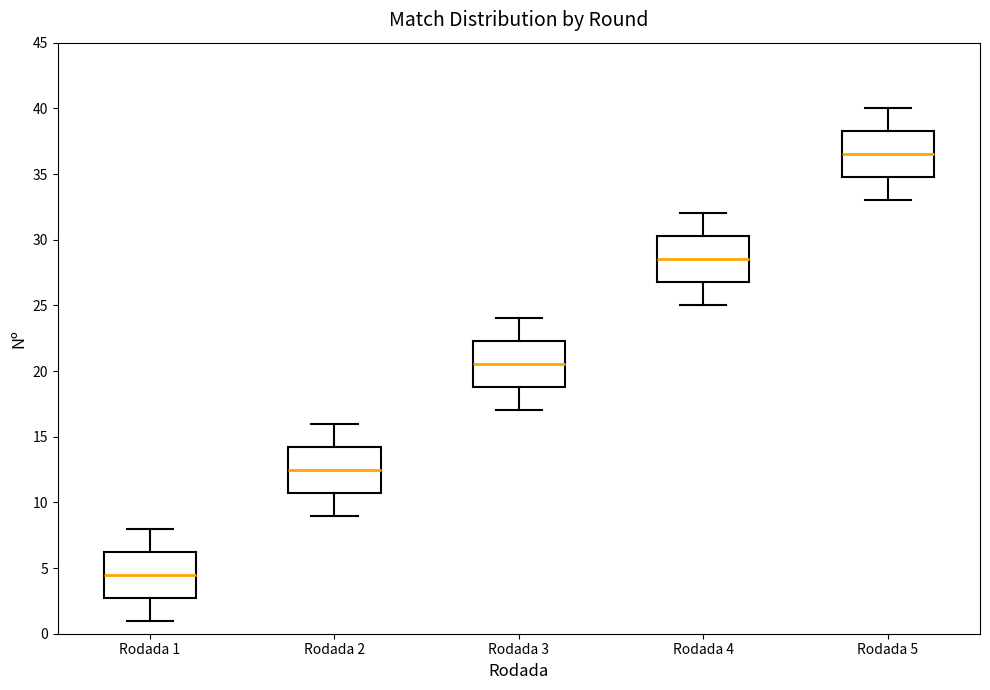

Which box has the lowest median line?

Rodada 1